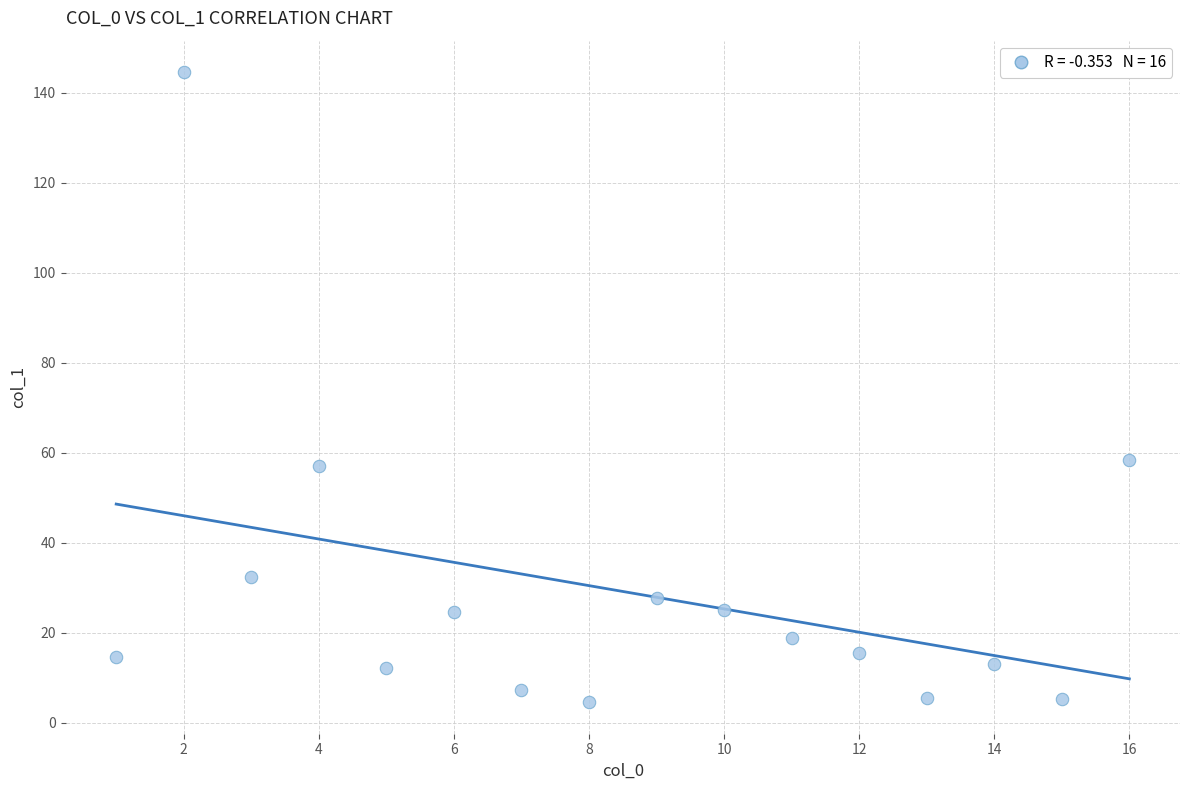

What is the range of X values (max minus min)?

15.0